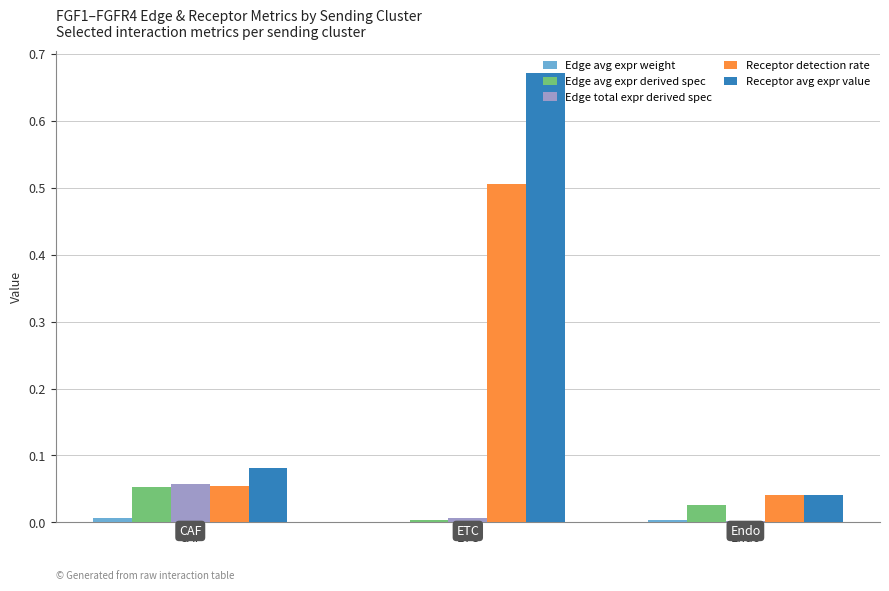

True or false: Receptor detection rate has a value of 0.0 at CAF.

False